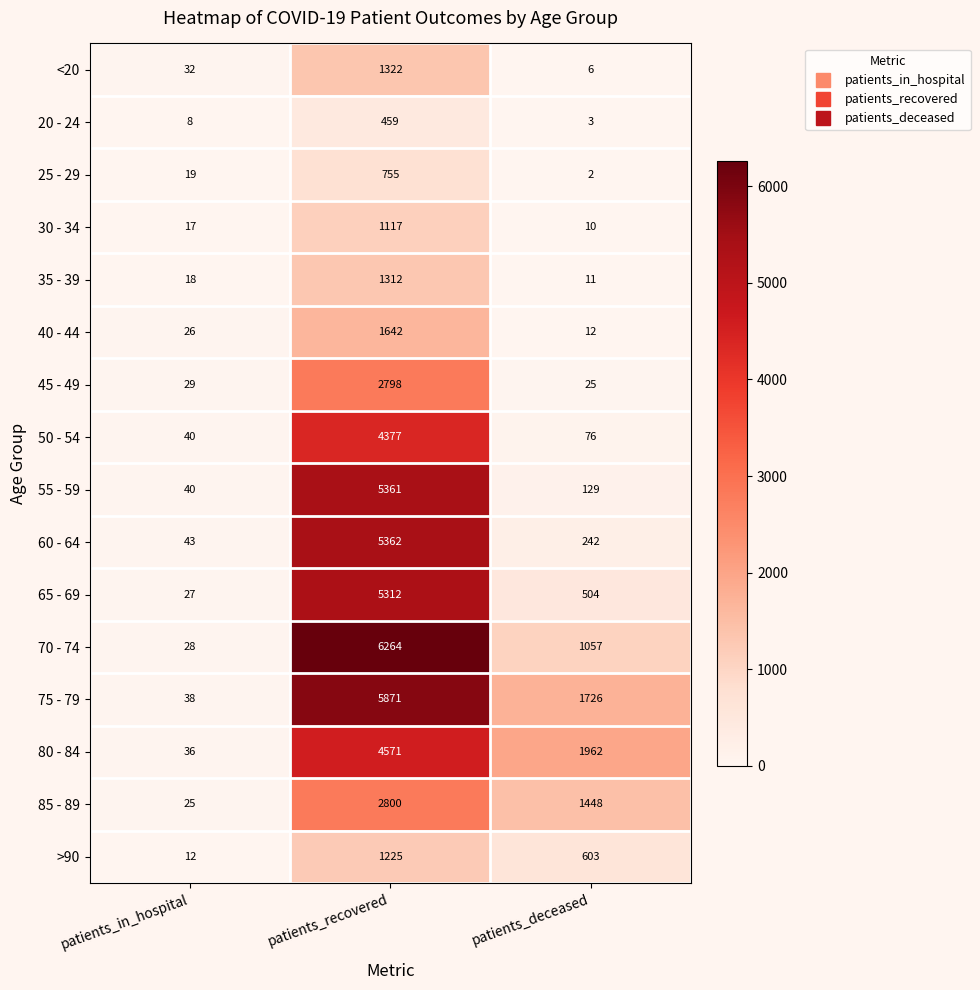

What is the approximate value of 20 - 24 at patients_recovered?

459